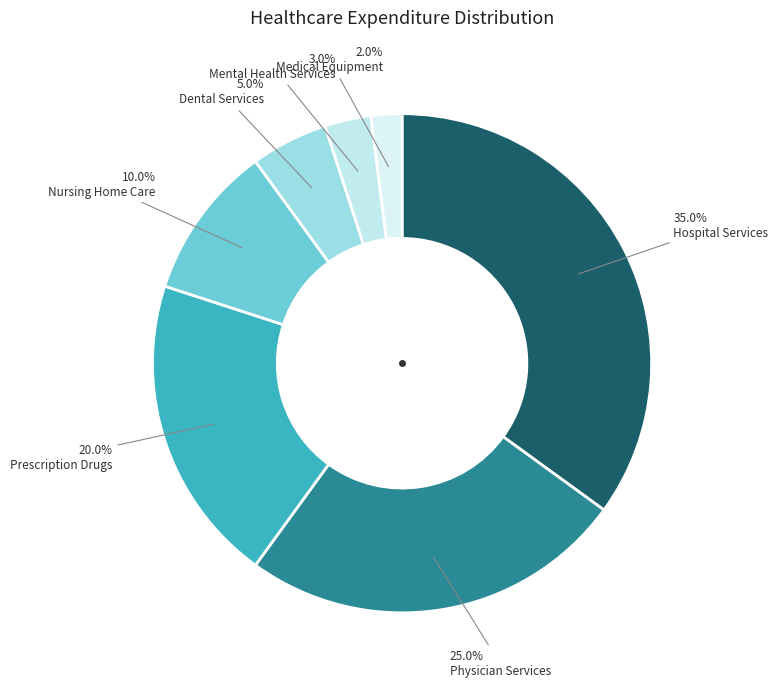

To the nearest percent, what is the average slice percentage?

14%